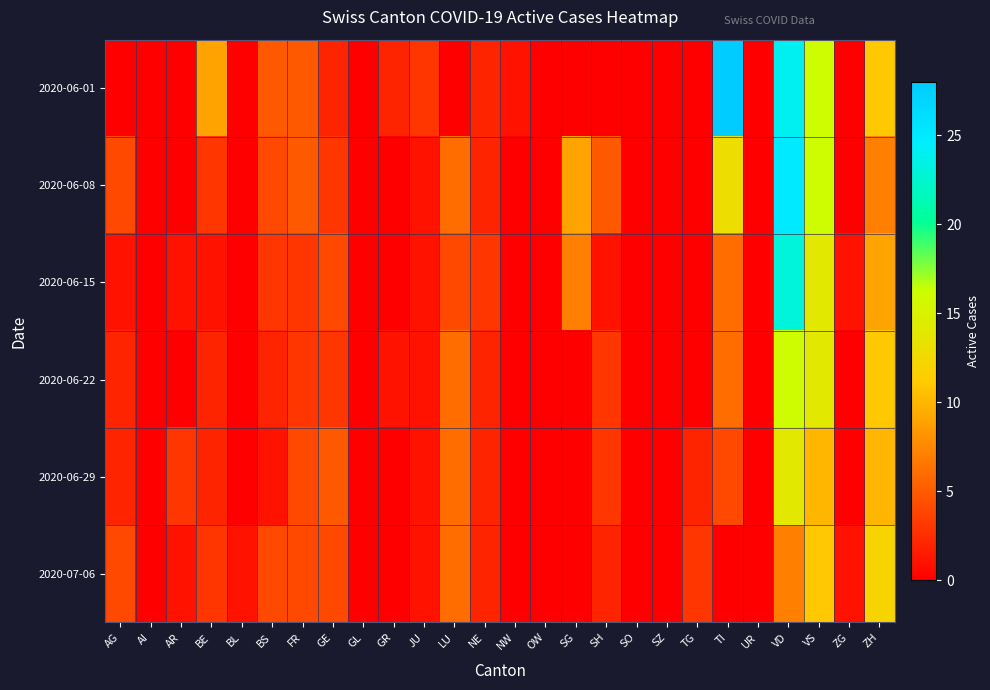

Reading left to right, list all the values displayed in this chart.

2020-06-01: AG=0	AI=0	AR=0	BE=9	BL=0	BS=5	FR=5	GE=2	GL=0	GR=2	JU=3	LU=0	NE=2	NW=1	OW=0	SG=0	SH=0	SO=0	SZ=0	TG=0	TI=28	UR=0	VD=24	VS=16	ZG=0	ZH=11
2020-06-08: AG=4	AI=0	AR=0	BE=3	BL=0	BS=4	FR=5	GE=3	GL=0	GR=0	JU=1	LU=6	NE=2	NW=0	OW=0	SG=9	SH=5	SO=0	SZ=0	TG=0	TI=13	UR=0	VD=25	VS=16	ZG=0	ZH=7
2020-06-15: AG=1	AI=0	AR=1	BE=1	BL=0	BS=3	FR=3	GE=4	GL=0	GR=0	JU=1	LU=4	NE=3	NW=0	OW=0	SG=7	SH=1	SO=0	SZ=0	TG=0	TI=6	UR=0	VD=23	VS=14	ZG=1	ZH=9
2020-06-22: AG=2	AI=0	AR=0	BE=2	BL=0	BS=2	FR=3	GE=3	GL=0	GR=1	JU=1	LU=6	NE=2	NW=0	OW=0	SG=0	SH=3	SO=0	SZ=0	TG=0	TI=6	UR=0	VD=16	VS=14	ZG=0	ZH=11
2020-06-29: AG=2	AI=0	AR=3	BE=2	BL=0	BS=1	FR=4	GE=5	GL=0	GR=0	JU=1	LU=6	NE=2	NW=0	OW=0	SG=0	SH=3	SO=0	SZ=0	TG=2	TI=4	UR=0	VD=14	VS=10	ZG=0	ZH=10
2020-07-06: AG=4	AI=0	AR=1	BE=3	BL=1	BS=4	FR=4	GE=4	GL=0	GR=0	JU=1	LU=6	NE=2	NW=0	OW=0	SG=0	SH=2	SO=0	SZ=0	TG=3	TI=0	UR=0	VD=7	VS=11	ZG=1	ZH=12